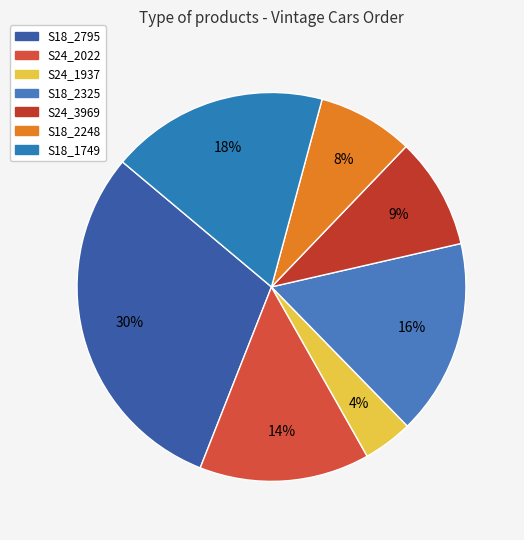

Approximately how many times larger is the value at S18_1749 compared to S18_2795?

0.6